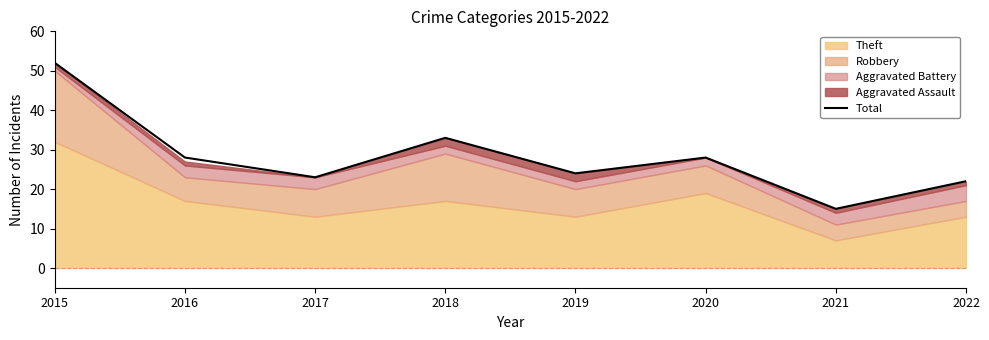

Reading right to left, what are all the values shown in this chart?

22	15	28	24	33	23	28	52